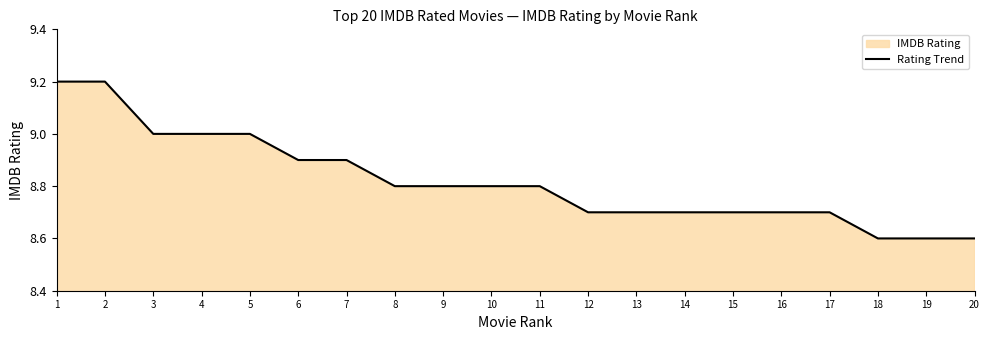

How many categories are shown in the chart?

20